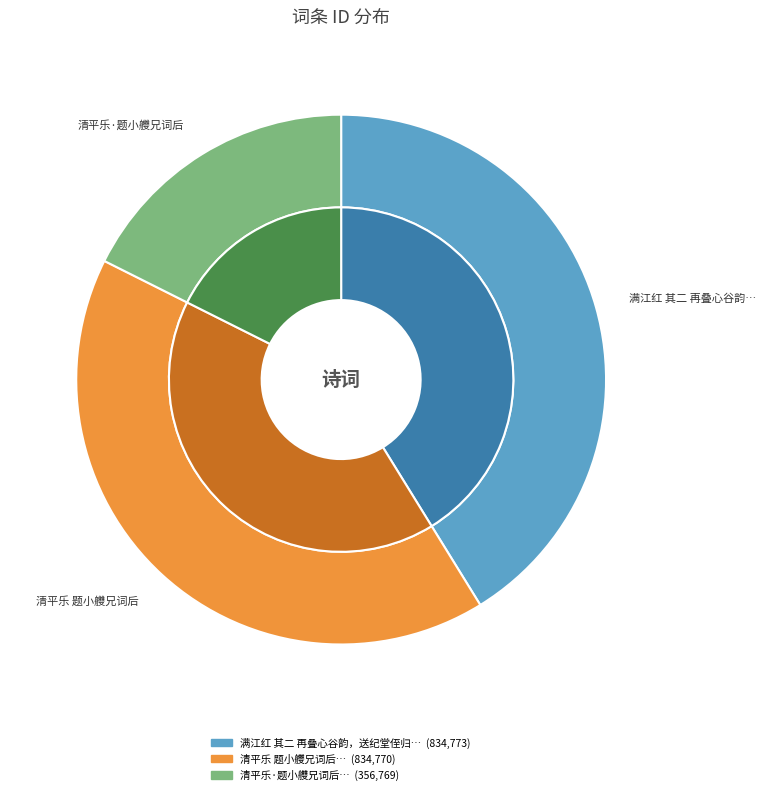

What is the change in value from 满江红 其二 再叠心谷韵，送纪堂侄归江宁，并呈小艭兄 to 清平乐 题小艭兄词后?

-3